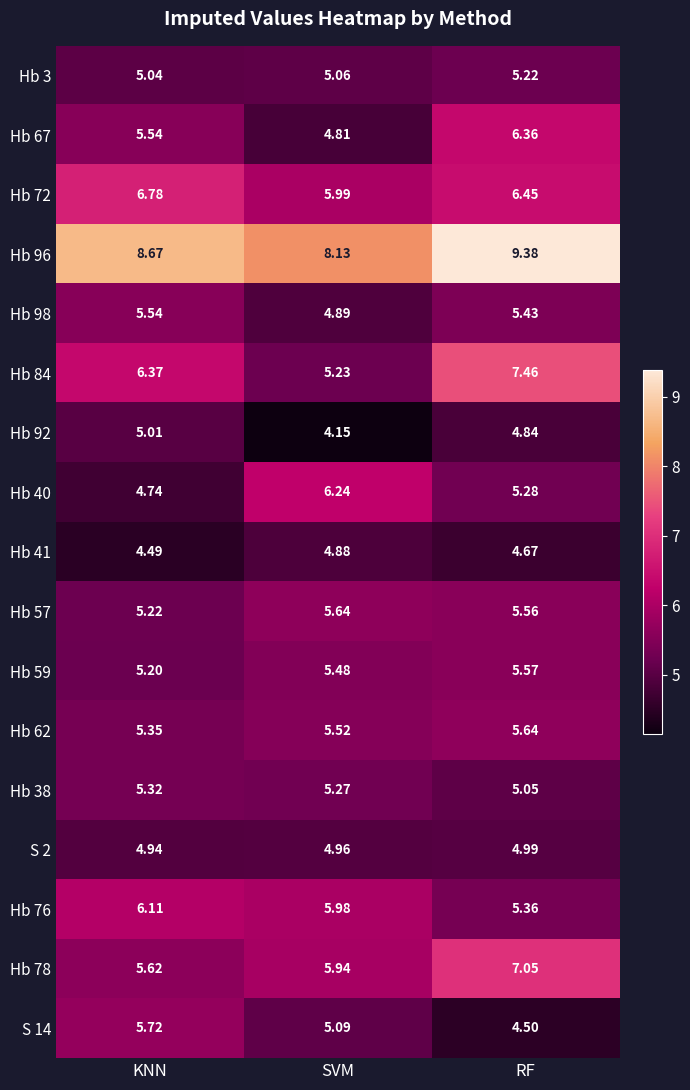

Which series changed the most between KNN and RF?

Hb 78